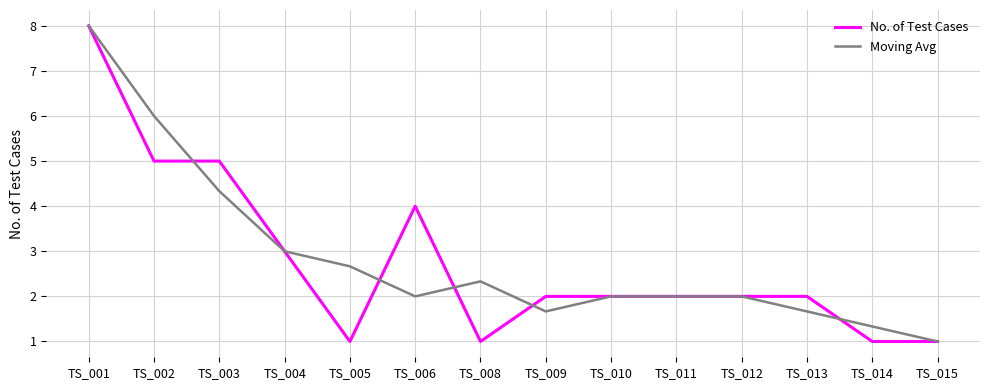

Reading left to right, extract all data points from this chart.

No. of Test Cases: 8.0	5.0	5.0	3.0	1.0	4.0	1.0	2.0	2.0	2.0	2.0	2.0	1.0	1.0
Moving Avg: 8.0	6.0	4.3	3.0	2.7	2.0	2.3	1.7	2.0	2.0	2.0	1.7	1.3	1.0